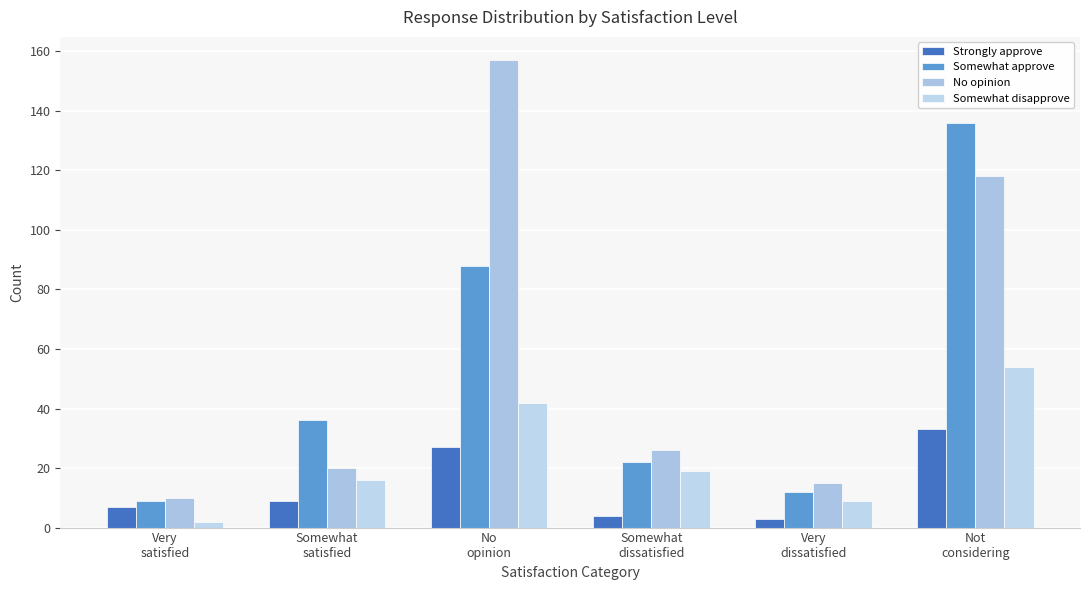

What is the minimum value for Somewhat disapprove?

2